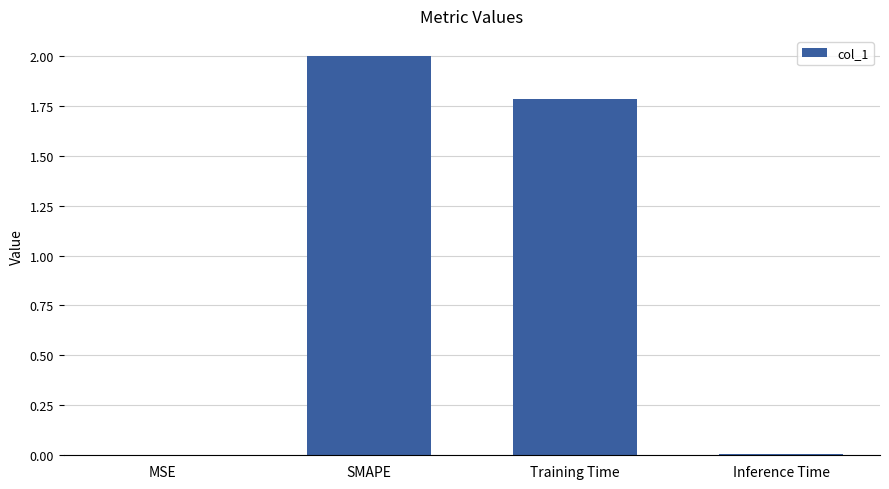

Which label corresponds to the largest value in the chart?

SMAPE